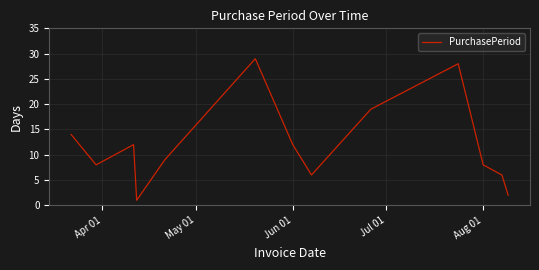

What is the maximum value shown in the chart?

29